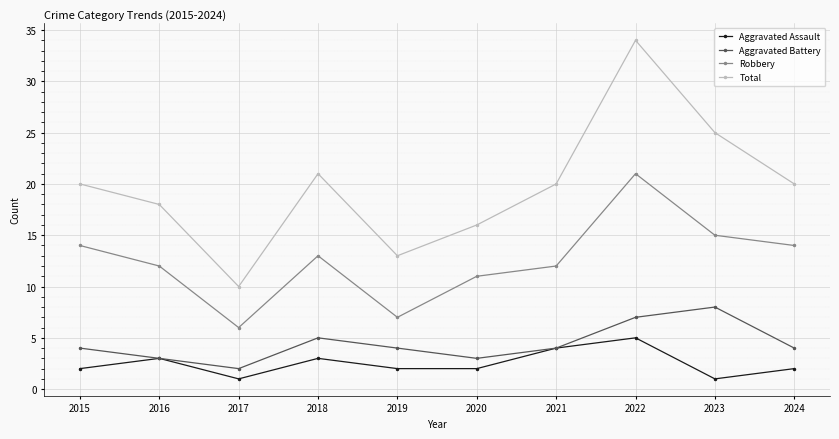

How many data points does each series have?

10